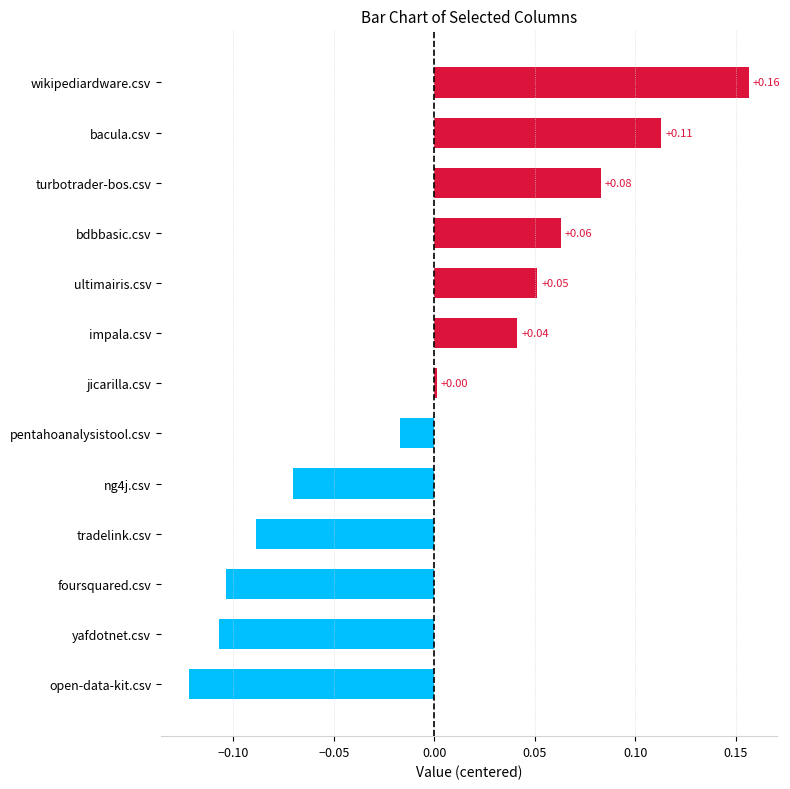

Are the bars horizontal?

Yes